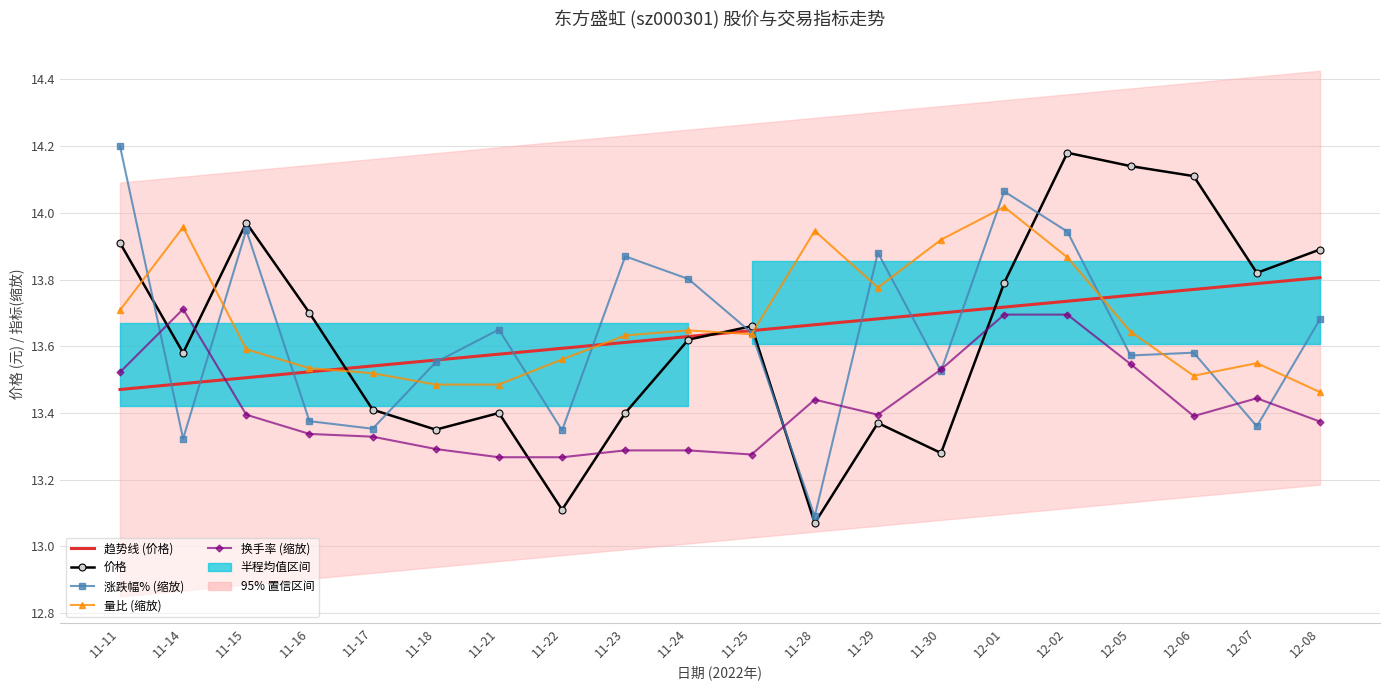

Reading right to left, what are all the values shown in this chart?

趋势线 (价格): 13.8	13.8	13.8	13.8	13.7	13.7	13.7	13.7	13.7	13.6	13.6	13.6	13.6	13.6	13.6	13.5	13.5	13.5	13.5	13.5
价格: 13.9	13.8	14.1	14.1	14.2	13.8	13.3	13.4	13.1	13.7	13.6	13.4	13.1	13.4	13.3	13.4	13.7	14.0	13.6	13.9
涨跌幅% (缩放): 13.7	13.4	13.6	13.6	13.9	14.1	13.5	13.9	13.1	13.6	13.8	13.9	13.3	13.6	13.6	13.4	13.4	13.9	13.3	14.2
量比 (缩放): 13.5	13.5	13.5	13.6	13.9	14.0	13.9	13.8	13.9	13.6	13.6	13.6	13.6	13.5	13.5	13.5	13.5	13.6	14.0	13.7
换手率 (缩放): 13.4	13.4	13.4	13.5	13.7	13.7	13.5	13.4	13.4	13.3	13.3	13.3	13.3	13.3	13.3	13.3	13.3	13.4	13.7	13.5